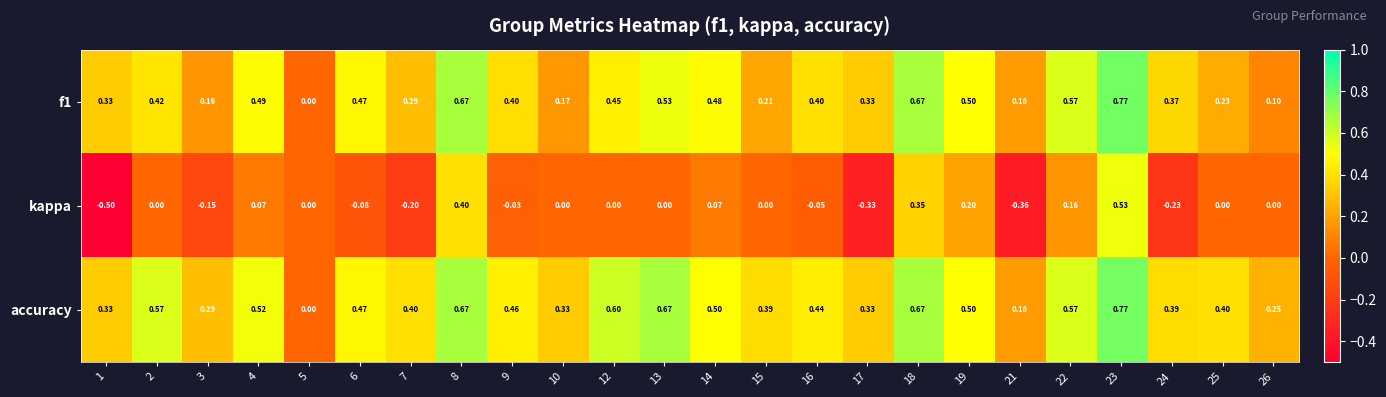

Which series has the widest spread of values?

kappa